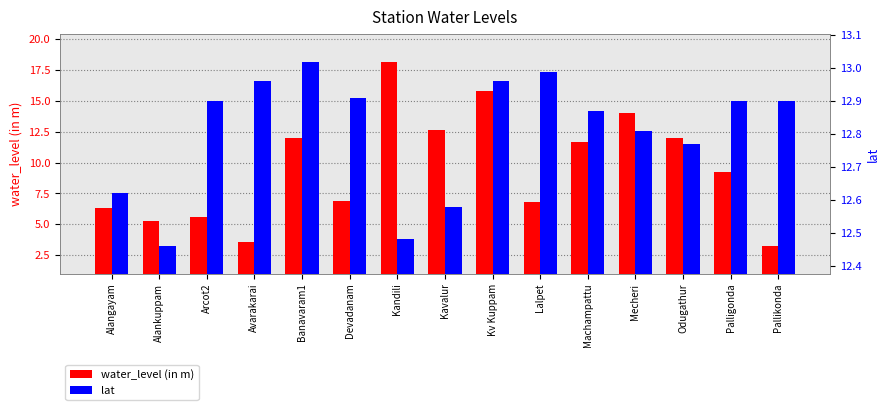

Rank the categories by water_level (in m) value from lowest to highest.

Pallikonda, Avarakarai, Alankuppam, Arcot2, Alangayam, Lalpet, Devadanam, Palligonda, Machampattu, Odugathur, Banavaram1, Kavalur, Mecheri, Kv Kuppam, Kandili